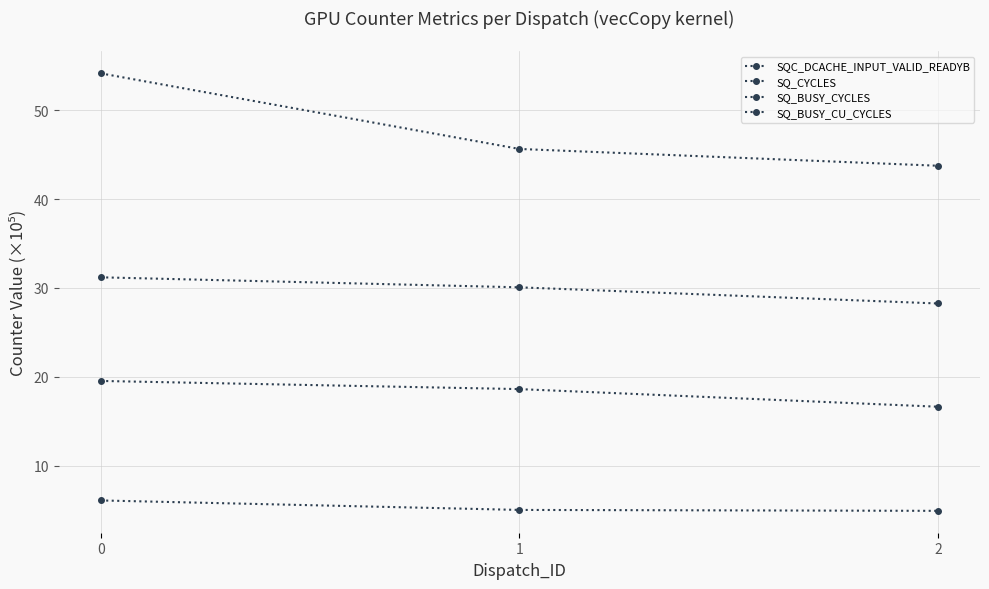

Is this an area chart (filled region under the line)?

No